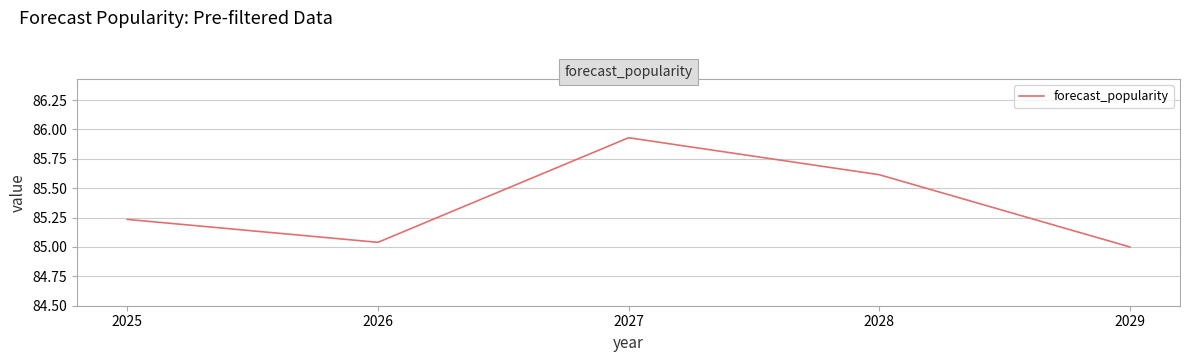

How many values exceed 85?

4